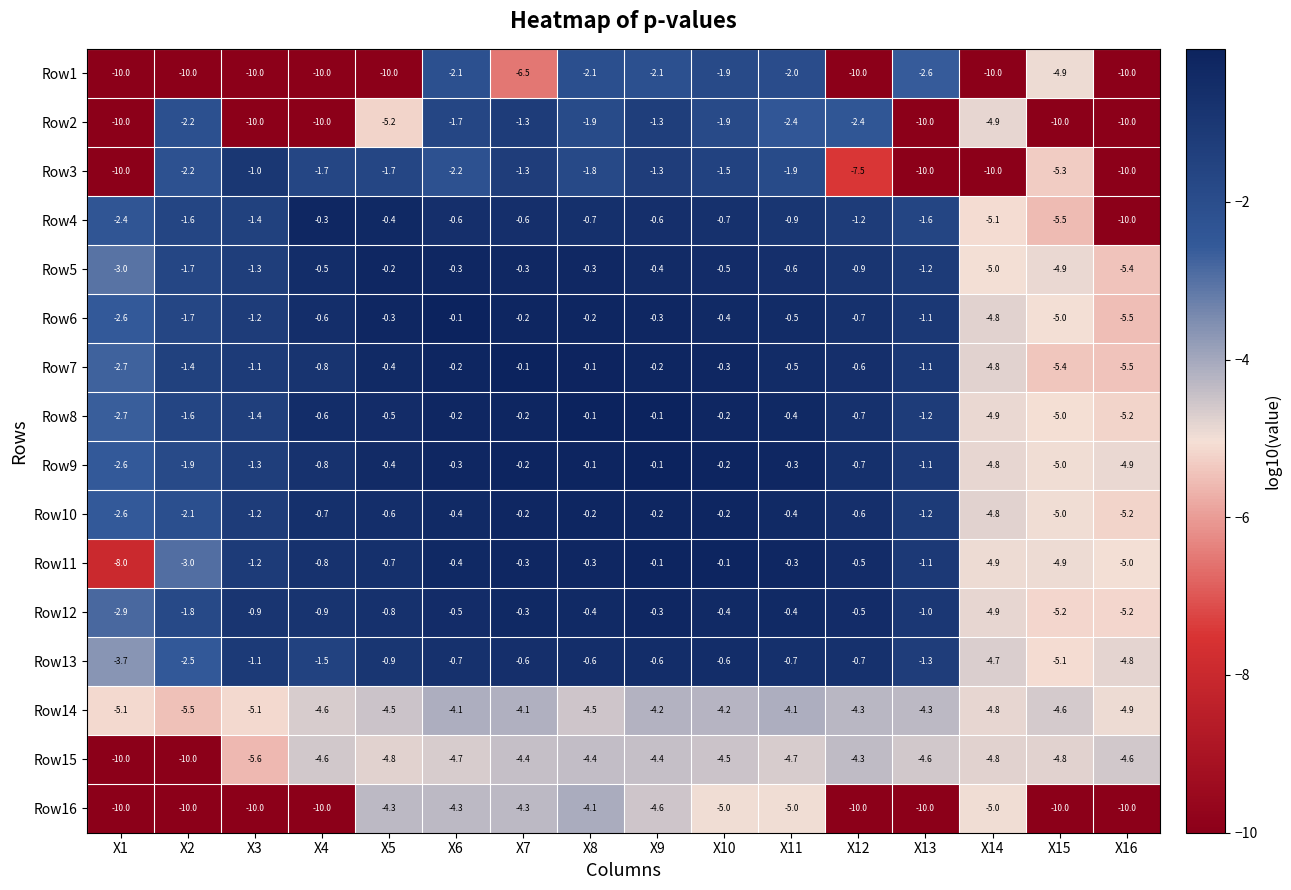

Which series has the largest total across all categories?

Row9